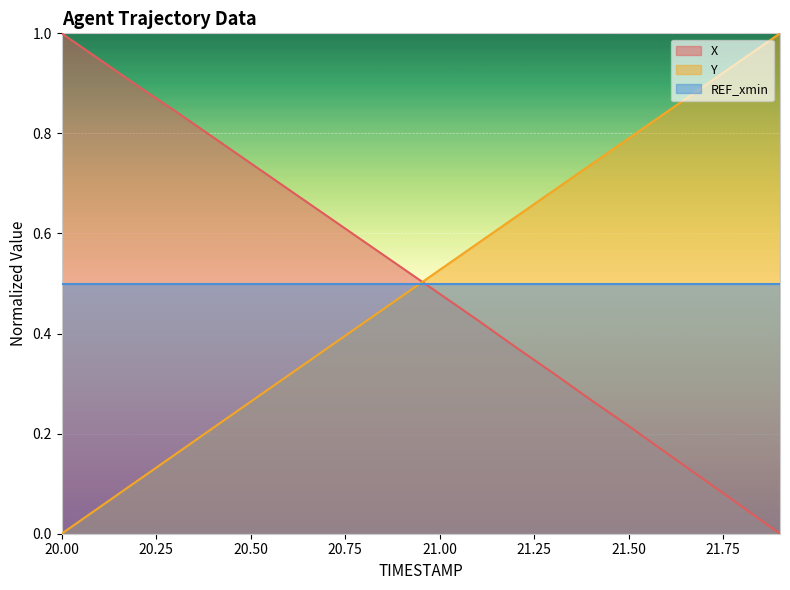

True or false: X has a value of 1.3 at 20.4.

False